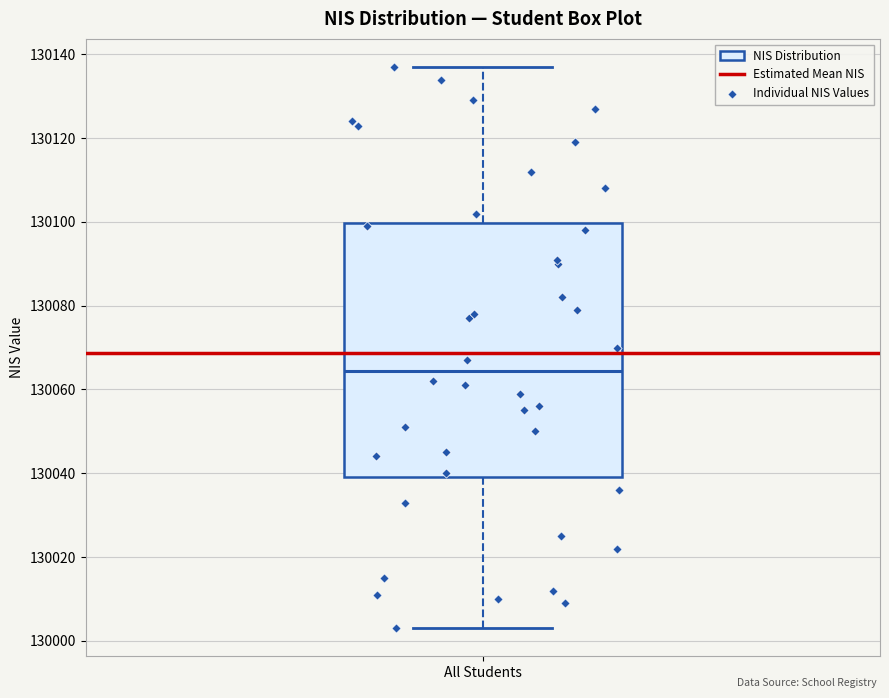

Transcribe this box plot: give where the median line is, the range the box spans, and where the two whiskers end, as read against the y-axis. The values are not printed on the chart, so give them approximately, as read against the axis.

median 130064, box 130040 to 130100, whiskers 130004 to 130138